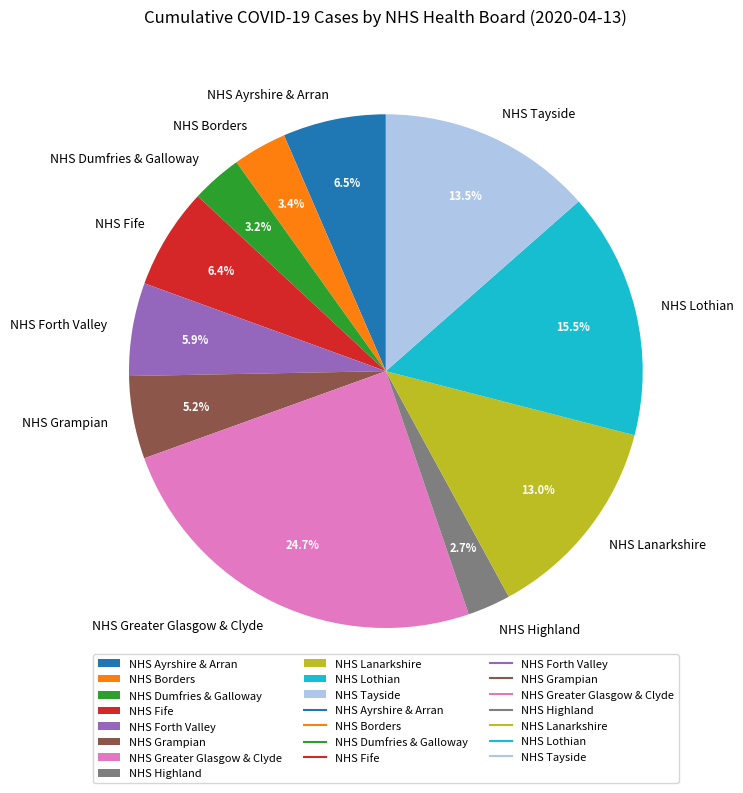

Is there a majority slice in this chart?

No